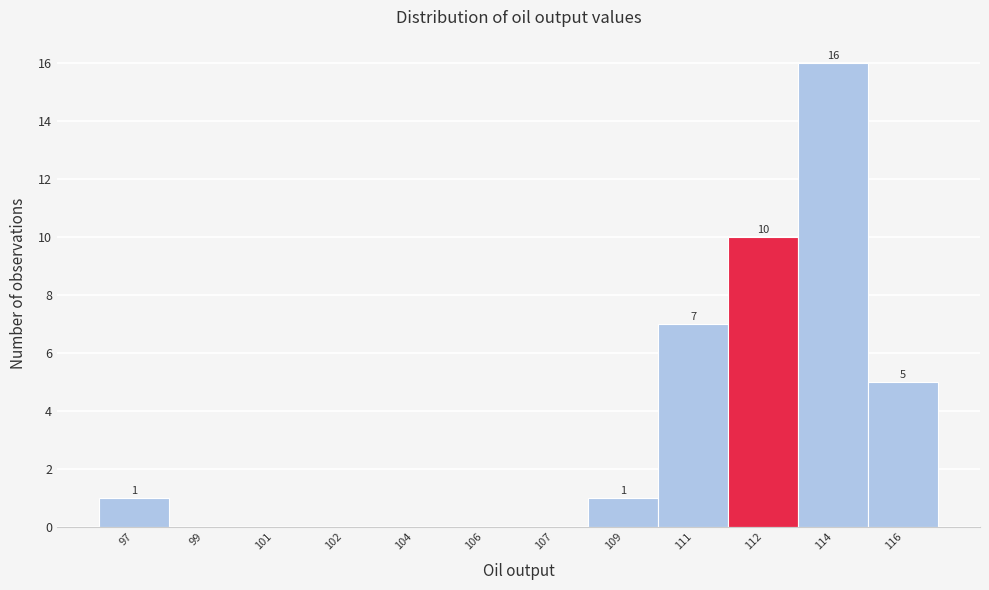

What is the sum of the values at 104 and 114?

16